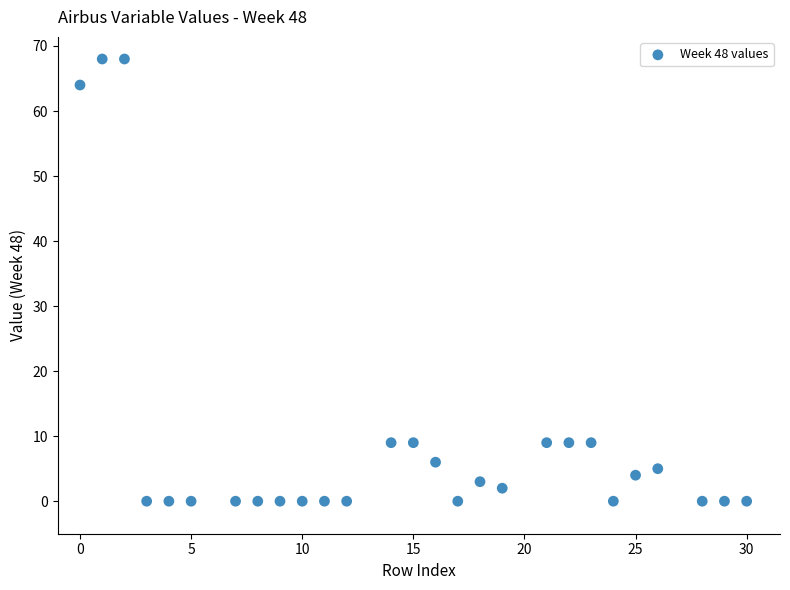

What is the range of Y values (max minus min)?

68